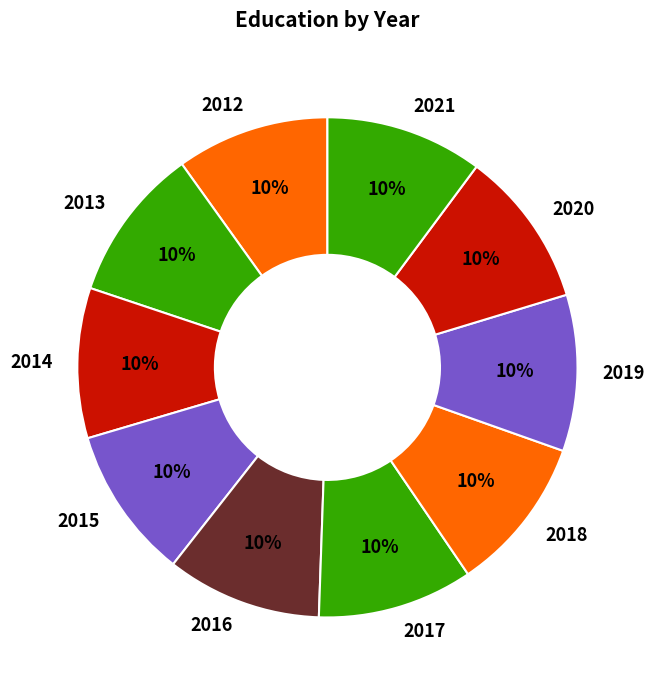

To the nearest percent, what is the combined percentage of 2016 and 2013?

20%